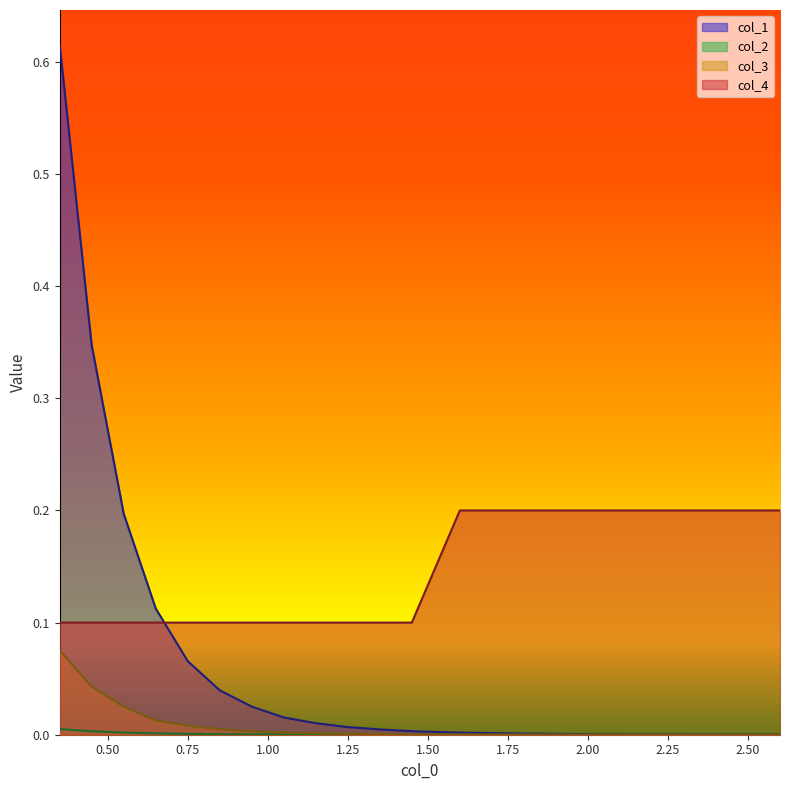

At how many categories does at least one series exceed 0?

18